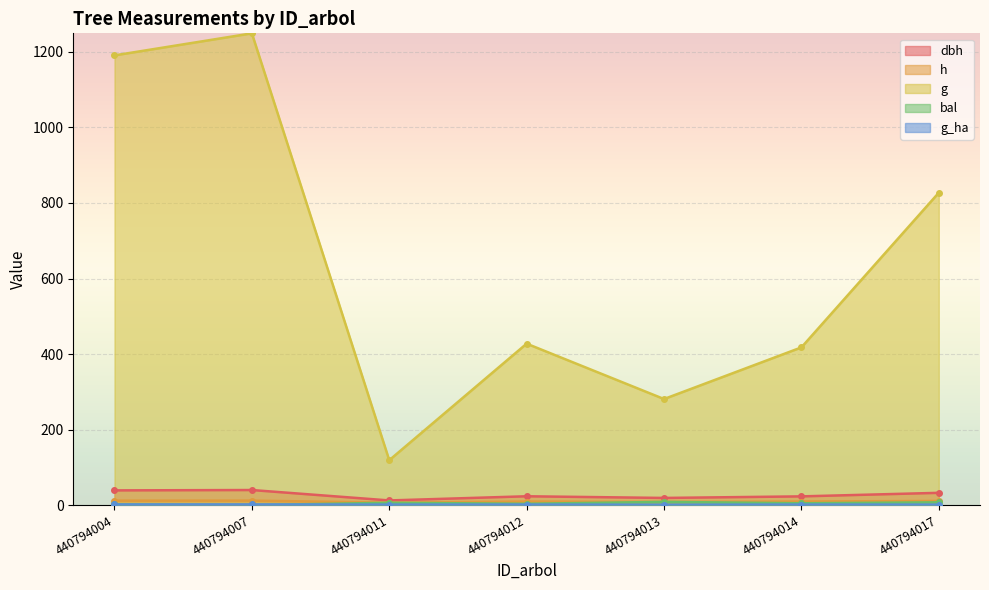

Reading left to right, list all the values displayed in this chart.

dbh: 440794004=38.9	440794007=39.9	440794011=12.3	440794012=23.3	440794013=18.9	440794014=23.1	440794017=32.5
h: 440794004=11.7	440794007=11.8	440794011=6.4	440794012=9.4	440794013=8.4	440794014=9.5	440794017=10.9
g: 440794004=1190.8	440794007=1249.2	440794011=118.9	440794012=427.5	440794013=280.8	440794014=417.6	440794017=827.1
bal: 440794004=1.8	440794007=0.0	440794011=6.1	440794012=3.5	440794013=8.5	440794014=4.8	440794017=7.3
g_ha: 440794004=1.7	440794007=1.8	440794011=1.2	440794012=1.4	440794013=0.9	440794014=1.3	440794017=1.2